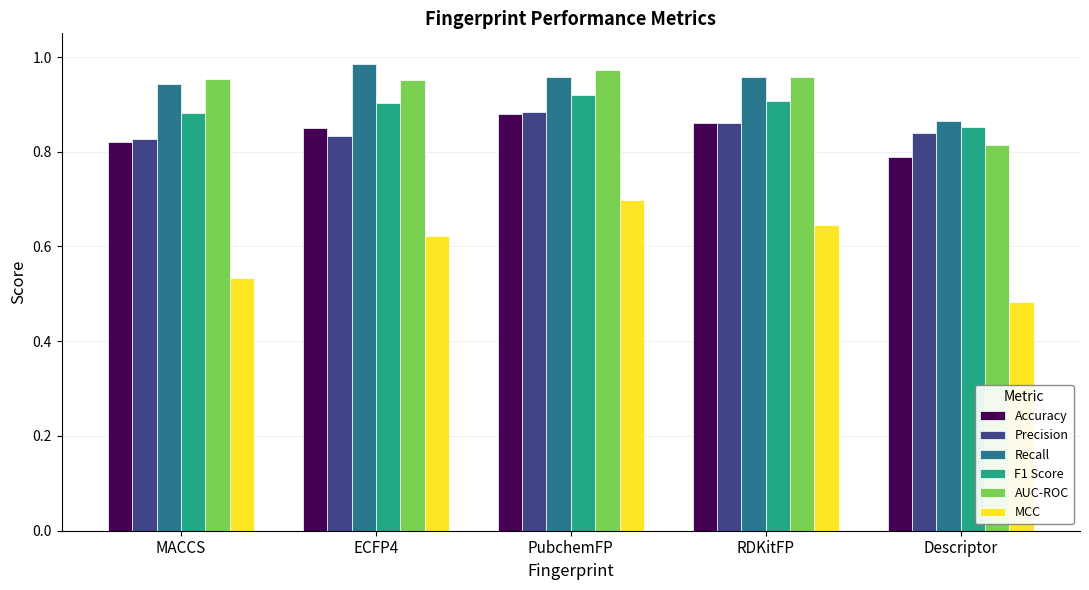

Which category has the lowest value across all series?

Descriptor